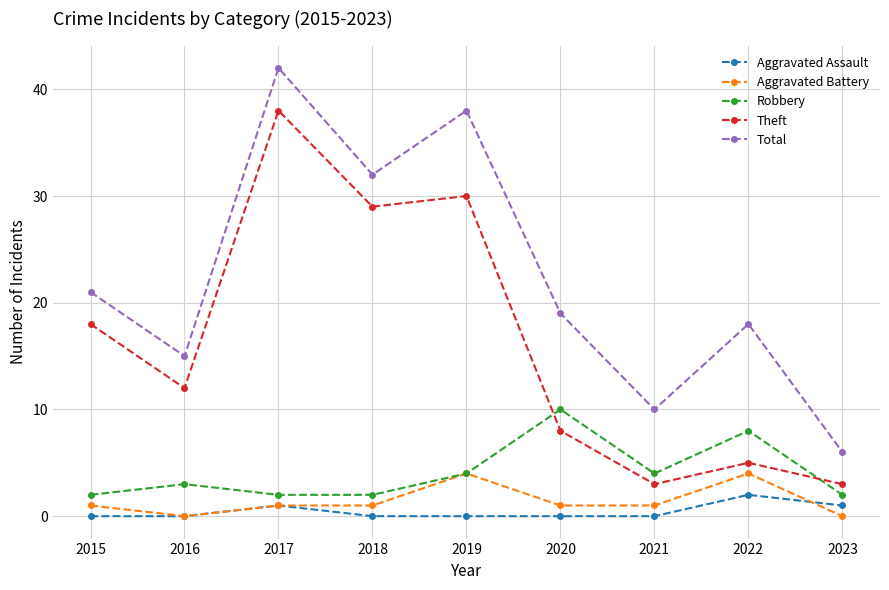

Which category has the highest value across all series?

2017